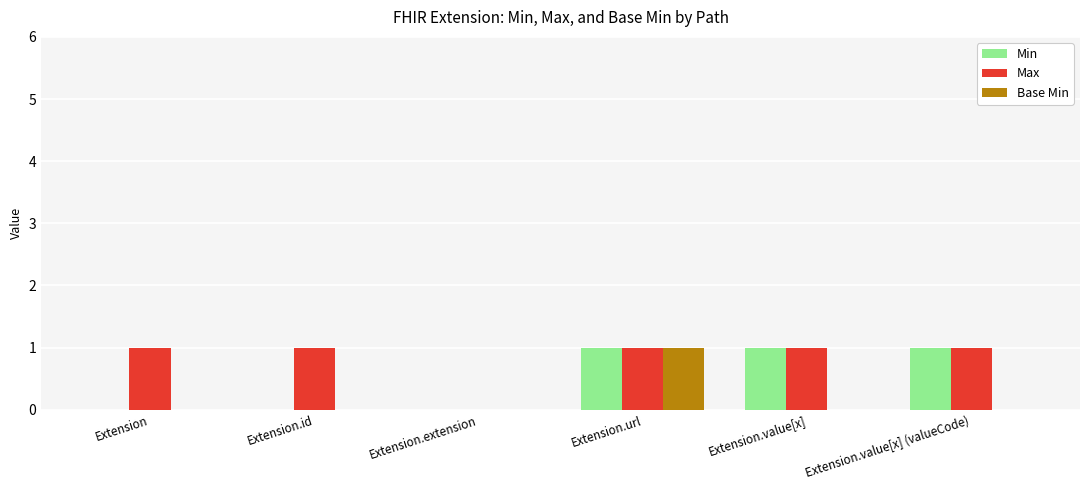

True or false: Min has a value of 1 at Extension.value[x].

True